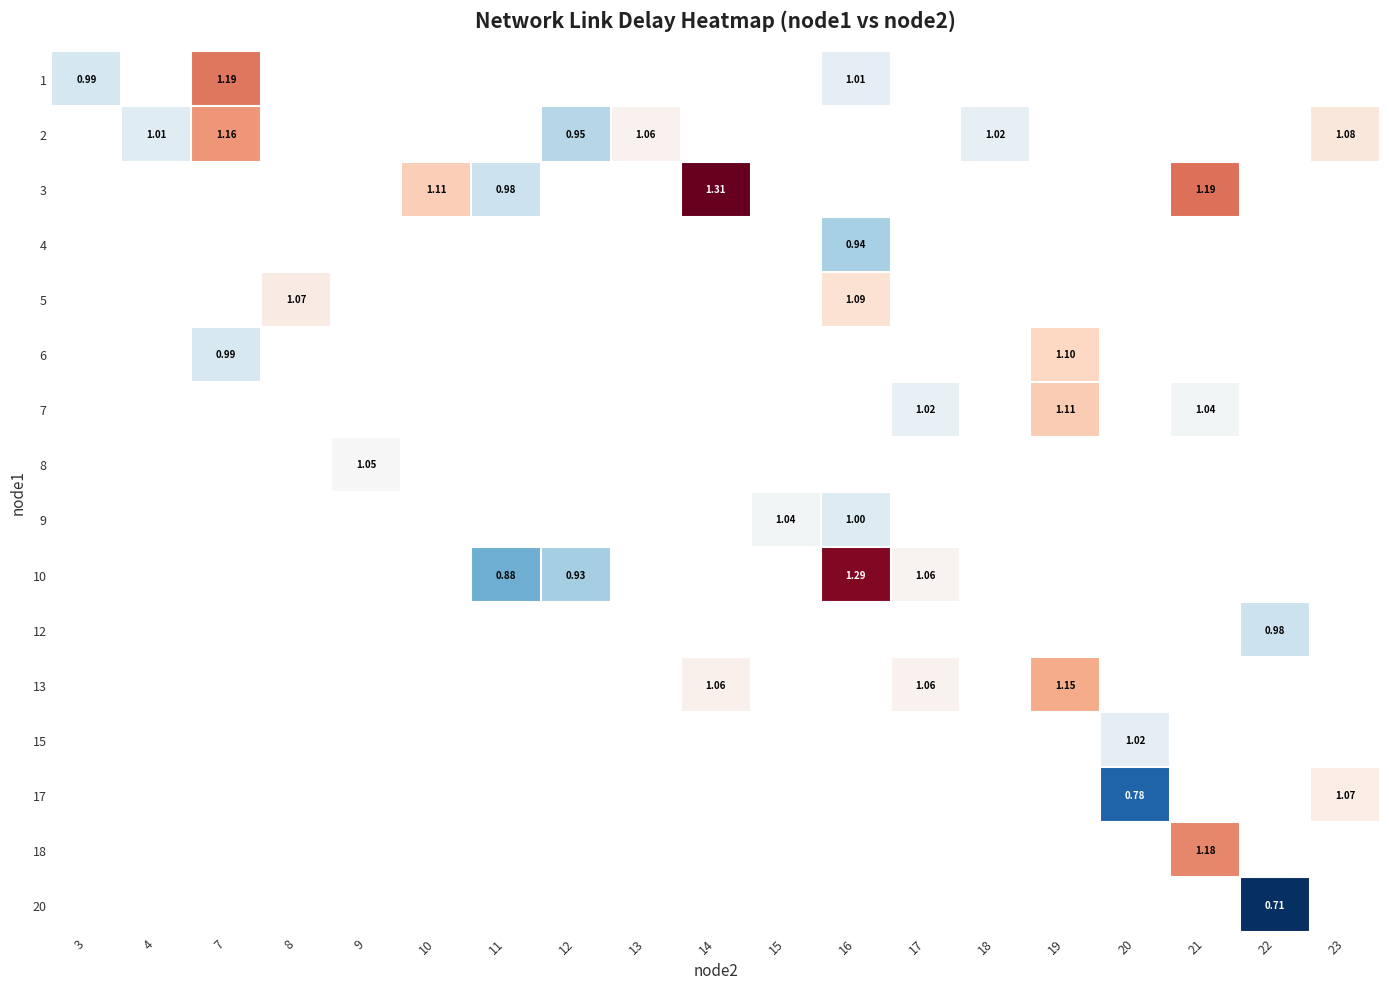

Between 7 and 16, which series saw the biggest shift?

10